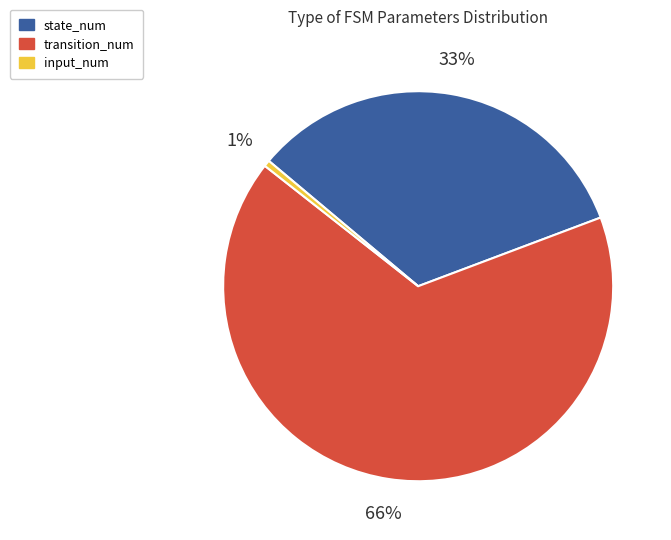

Combined, do input_num and transition_num account for over 50%?

Yes